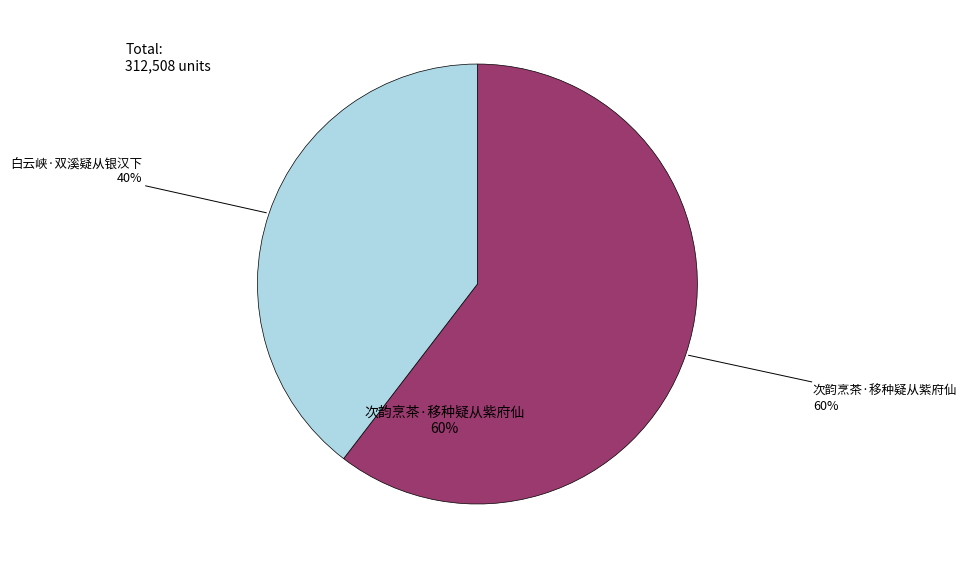

How many slices are in this pie chart?

2